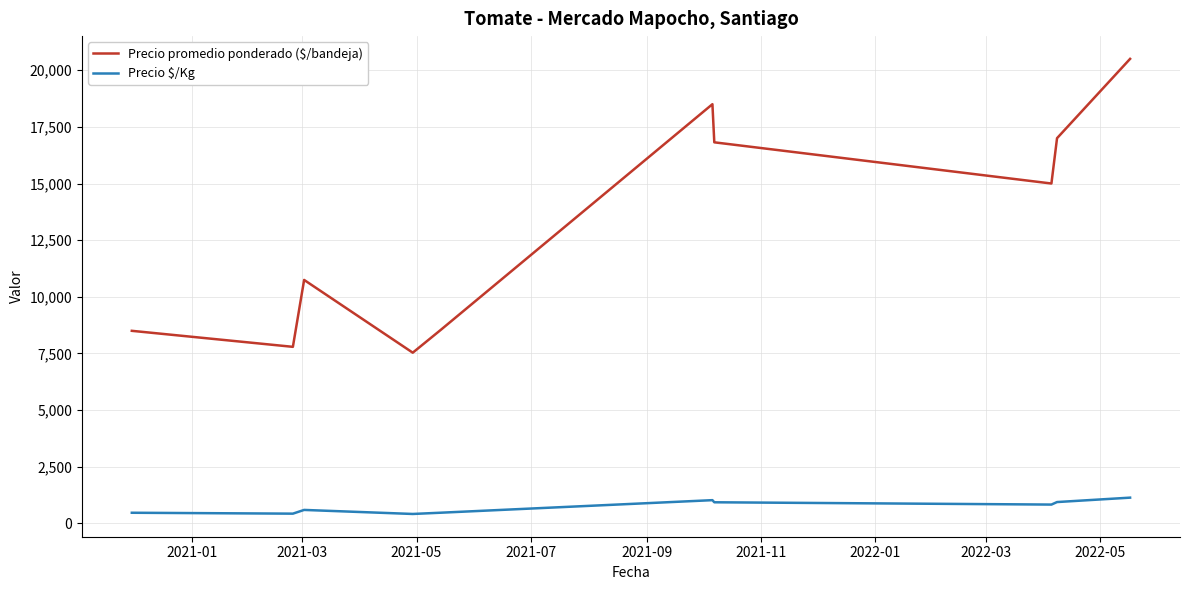

How many series are shown in this chart?

2